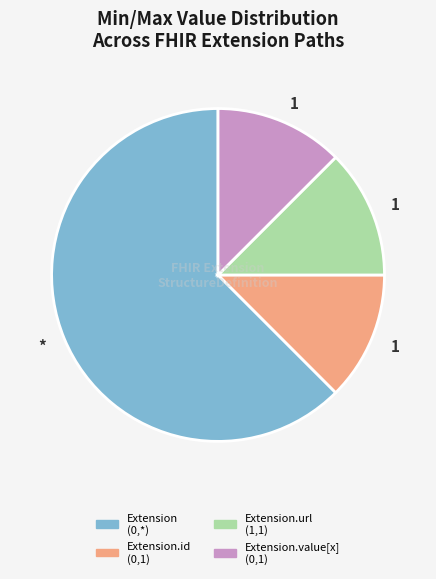

Is there any slice that represents more than half of the pie?

Yes